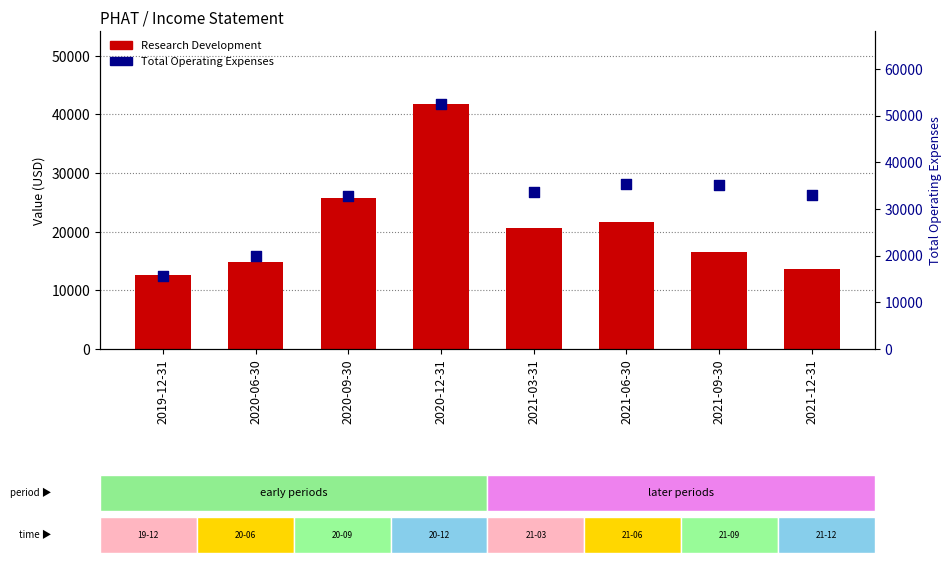

Which series has the widest spread of Y values?

Total Operating Expenses